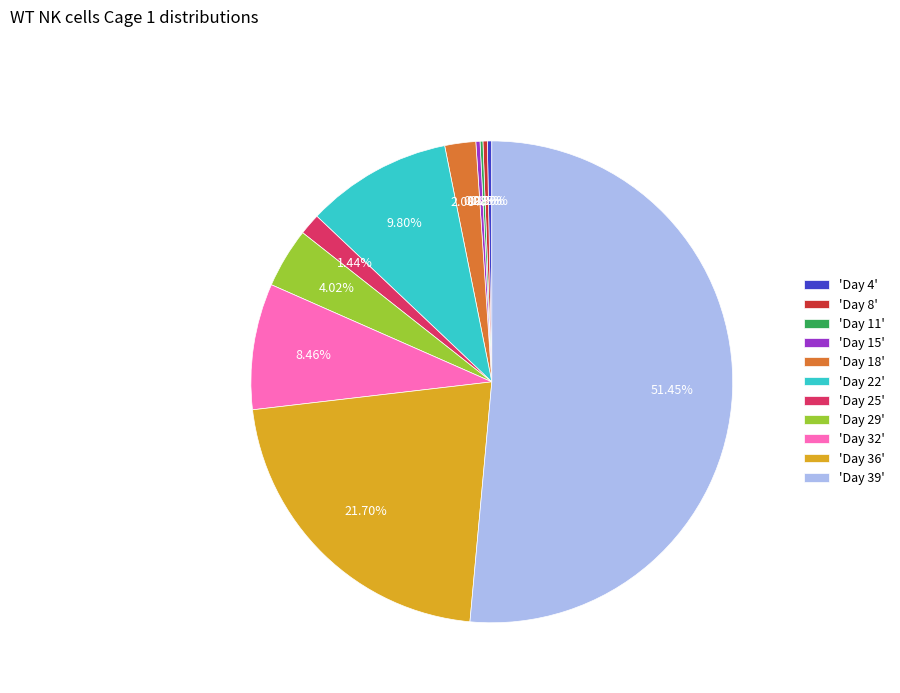

What is the majority slice?

'Day 39'